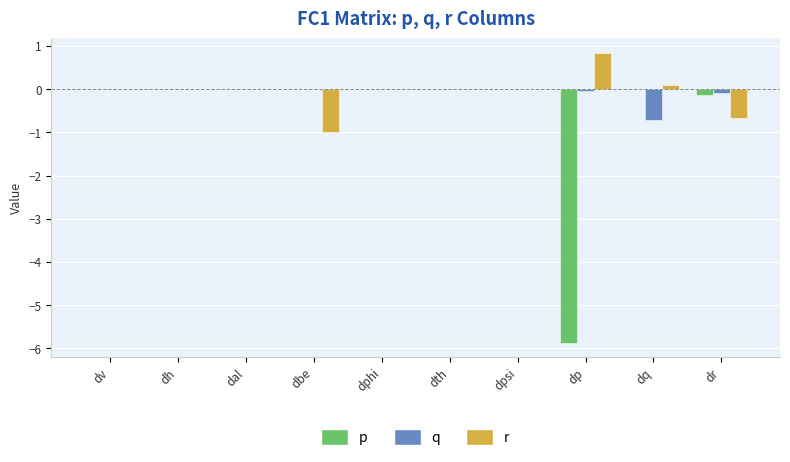

The q series shows 0.3 at dpsi. True or false?

False